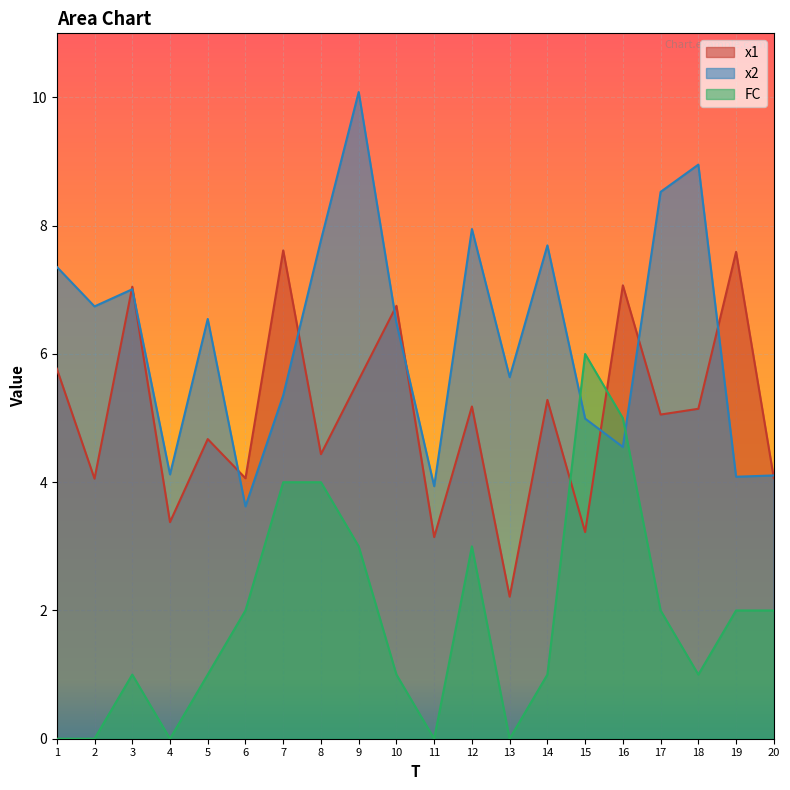

At how many categories does at least one series exceed 0?

20